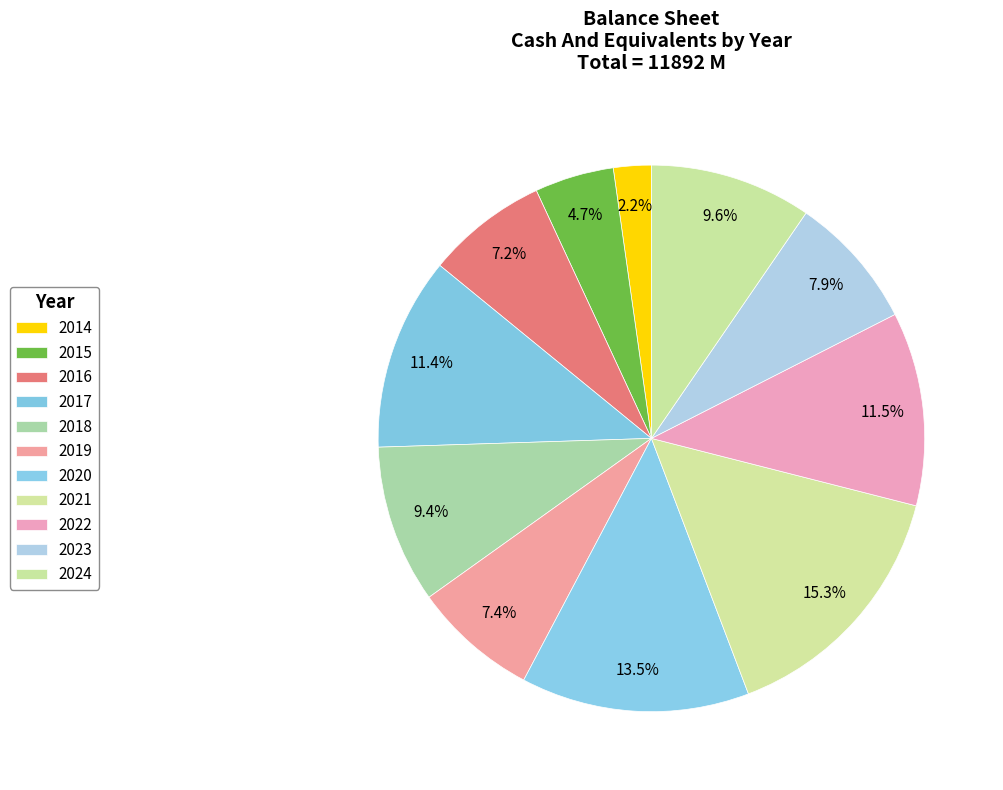

How many segments does this pie chart have?

11